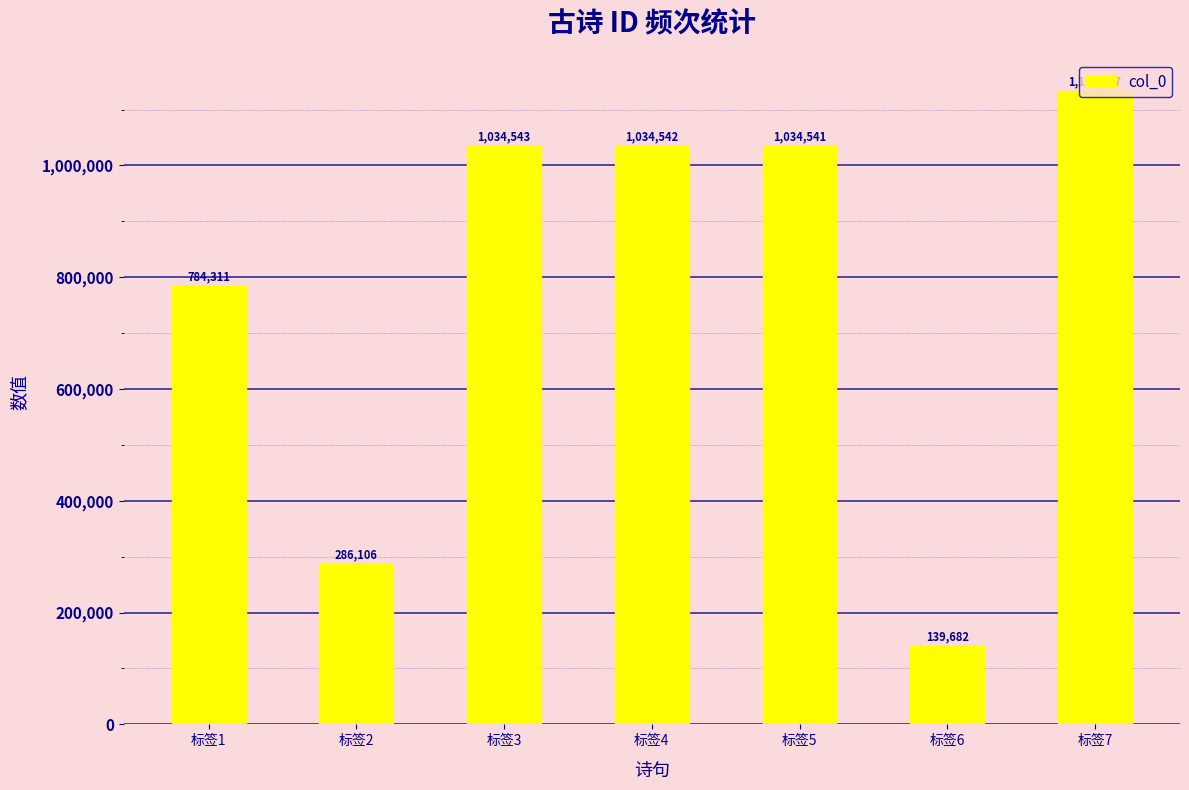

Reading right to left, extract all data points from this chart.

标签7=1132387	标签6=139682	标签5=1034541	标签4=1034542	标签3=1034543	标签2=286106	标签1=784311